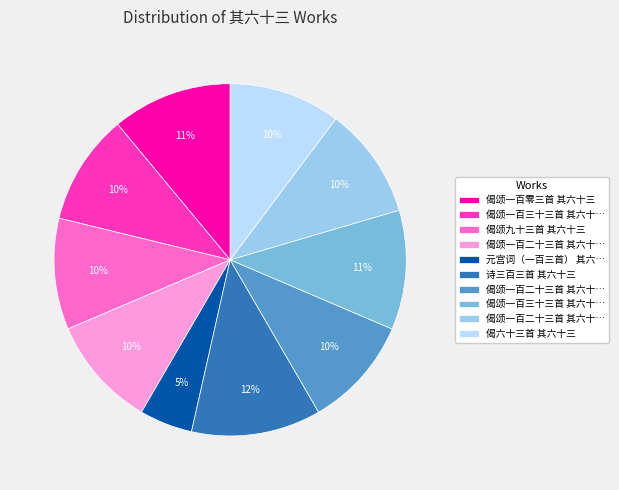

Is there a majority slice in this chart?

No